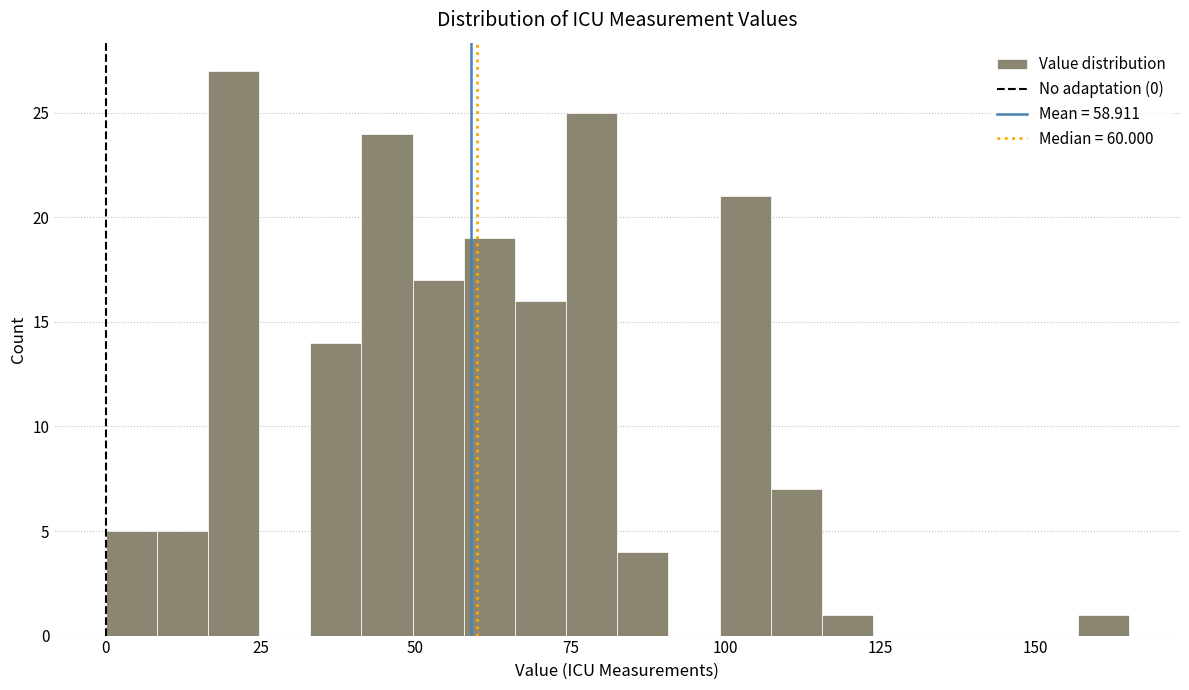

Read against the x-axis, roughly where is the centre of the tallest bar?

20